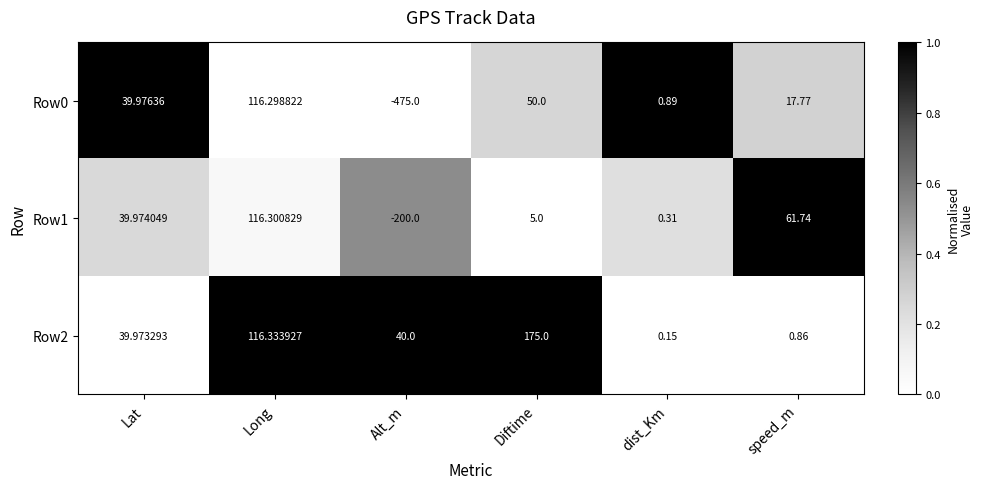

What is the total value across all series at Long?

348.9